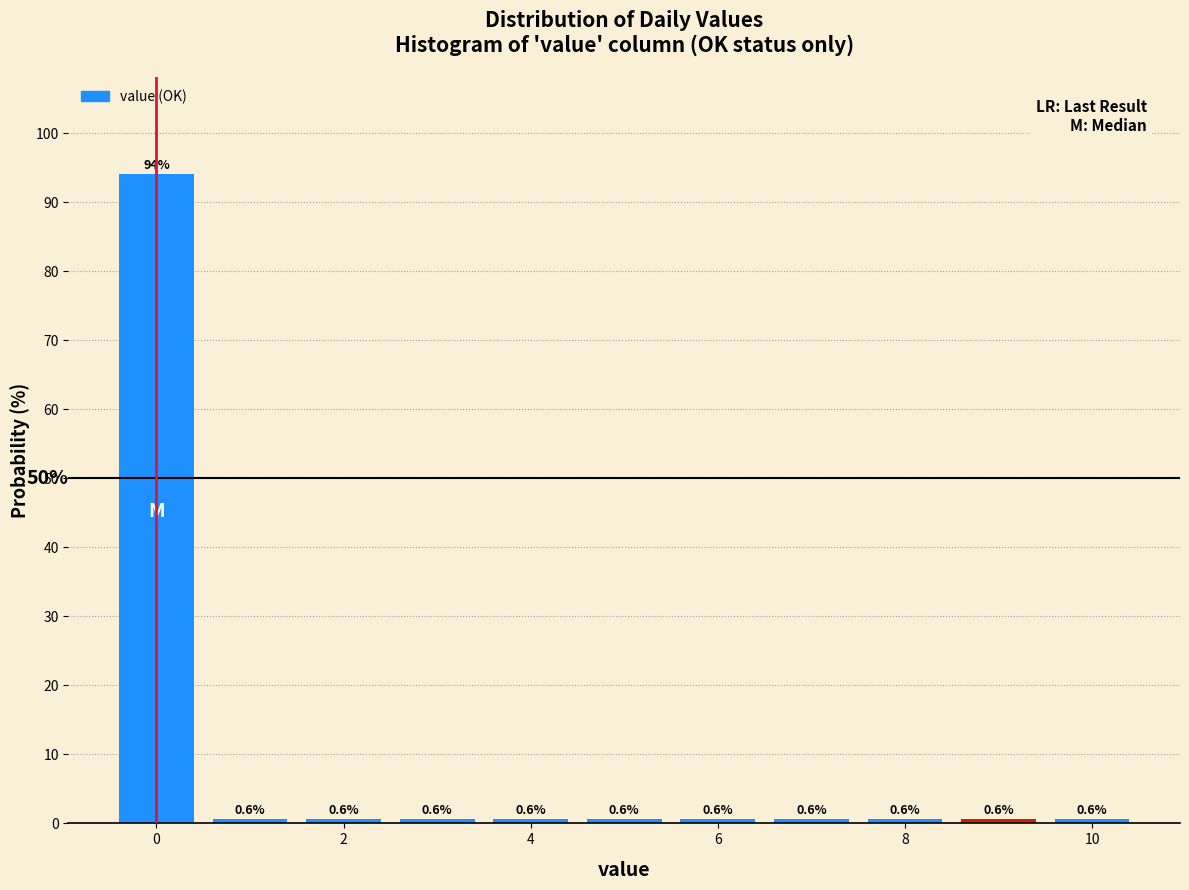

How tall is the bar that spans 6.5 to 7.5 on the x-axis? The bar edges are not printed on the chart, so give them approximately, as read against the axis.

0.6